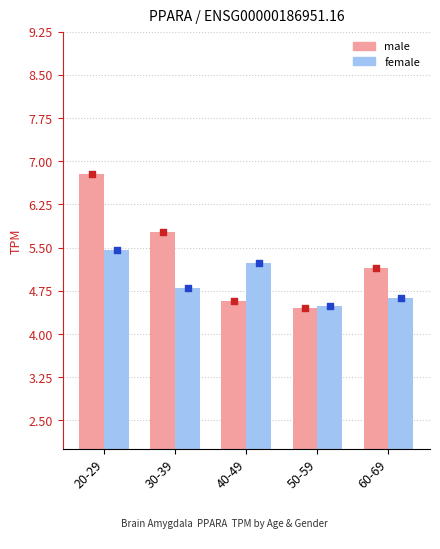

At how many categories does at least one series exceed 5?

4